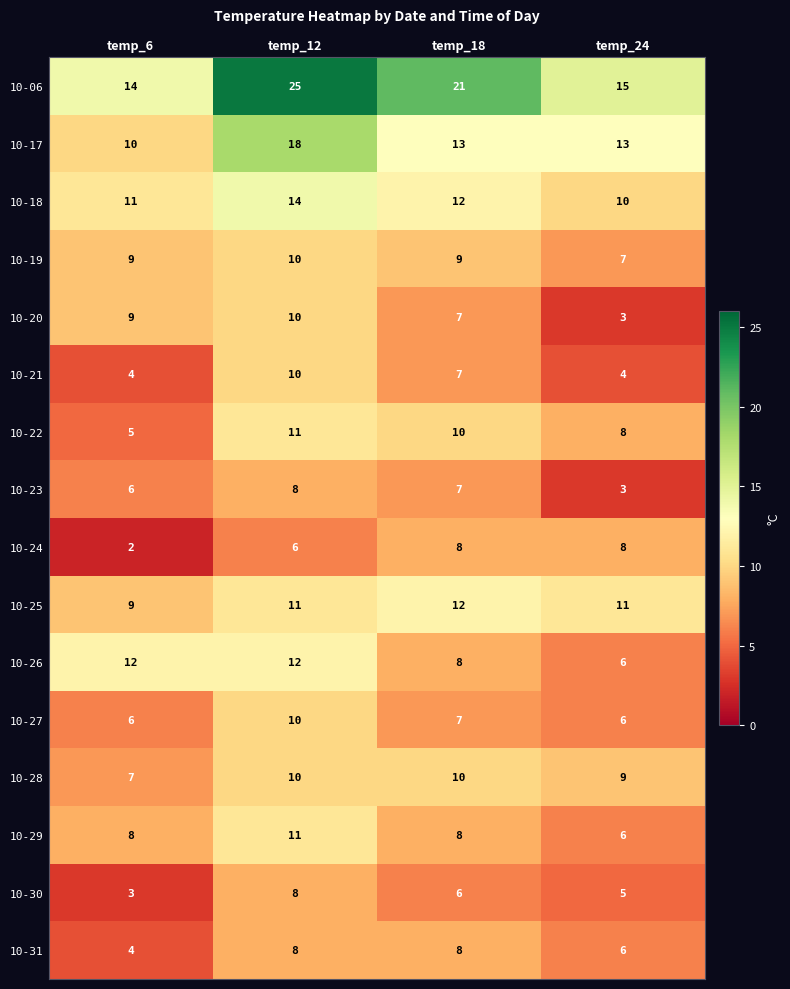

Read the 10-29 value at temp_18.

8